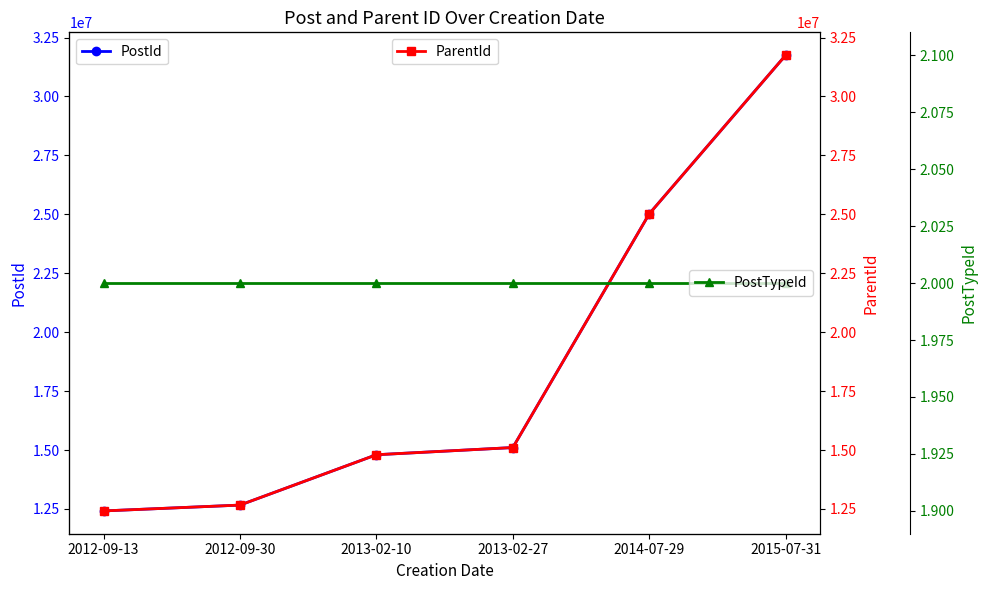

True or false: PostId and PostTypeId cross at least once.

False